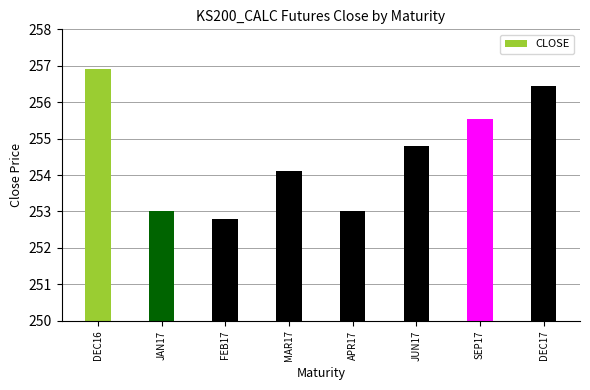

True or false: the data shows 440.7 at DEC16.

False